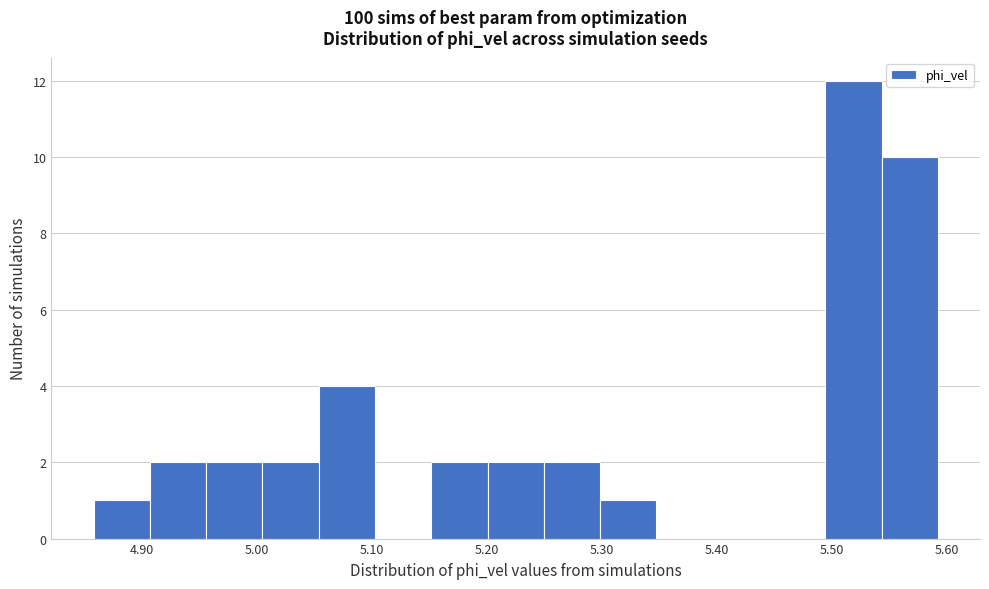

What is the height of the bar covering 5.05 to 5.10 on the x-axis? Neither the bar edges nor the heights are printed on the chart, so give them approximately, as read against the axes.

4